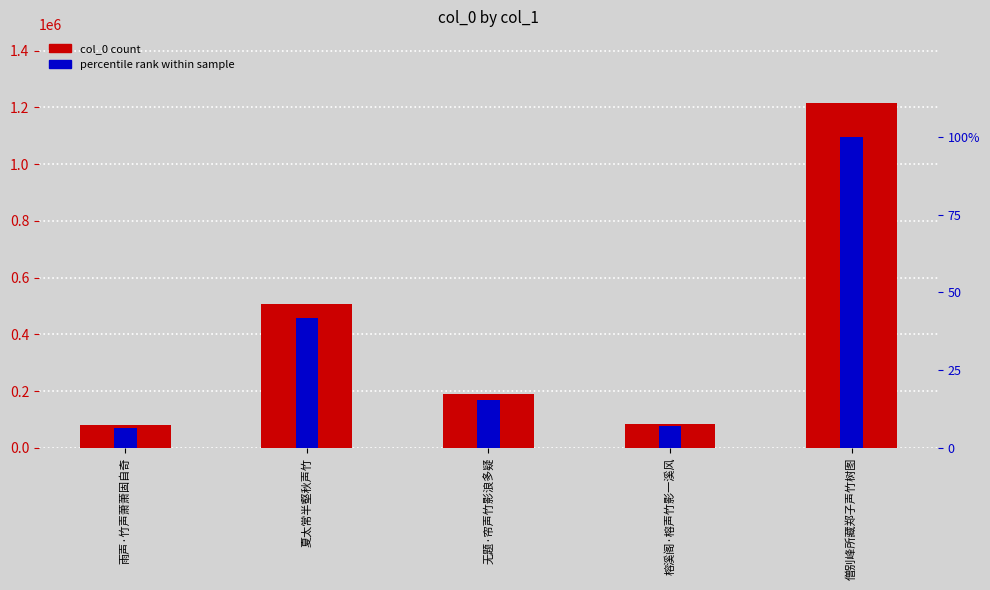

The value at 无题·帘声竹影浪多疑 is 188358. True or false?

True